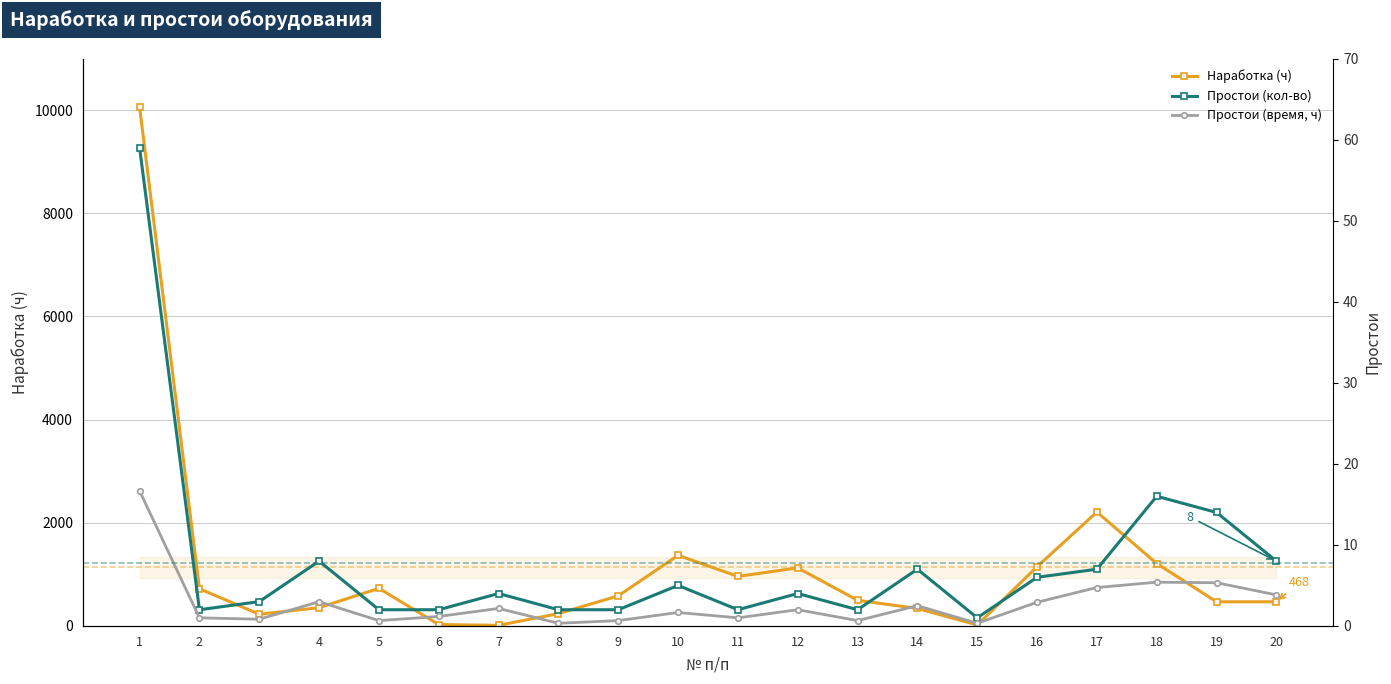

How many data points in Простои (время, ч) are less than 2?

10